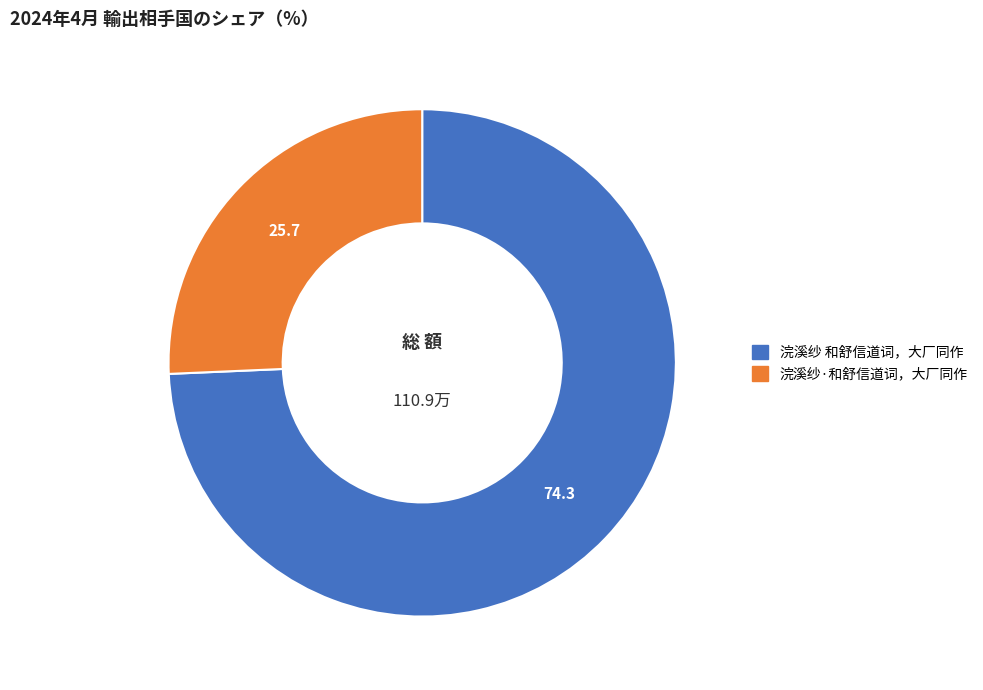

Combined, do 浣溪纱 和舒信道词，大厂同作 and 浣溪纱·和舒信道词，大厂同作 account for over 50%?

Yes